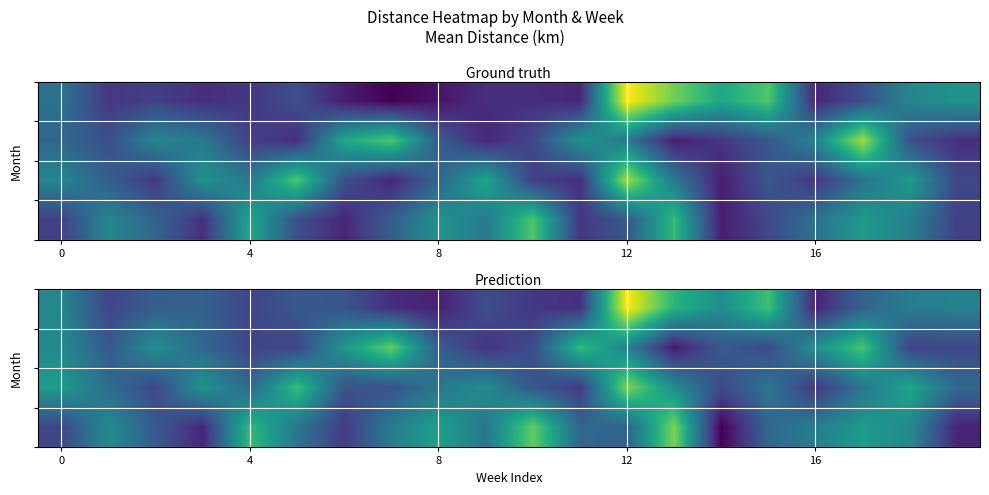

At how many categories does at least one series exceed 32?

2